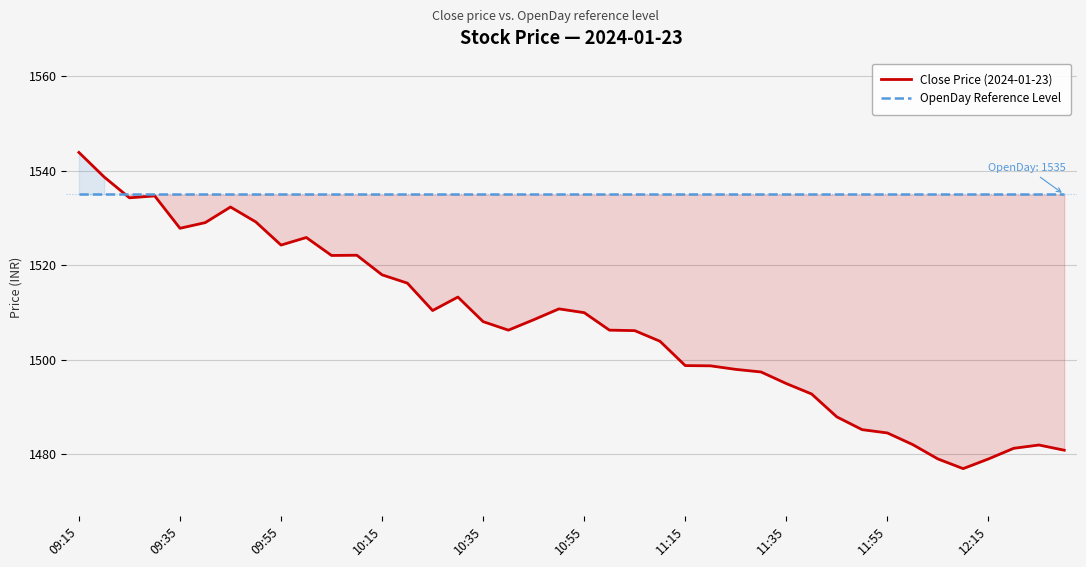

What are all the series names shown in the legend?

Close Price (2024-01-23), OpenDay Reference Level